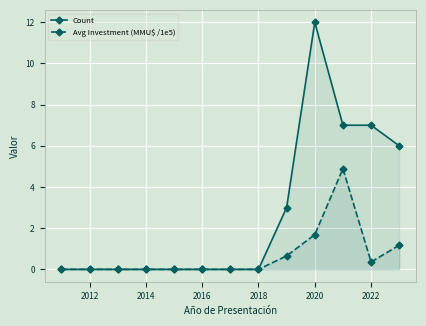

How many lines are shown in the chart?

2